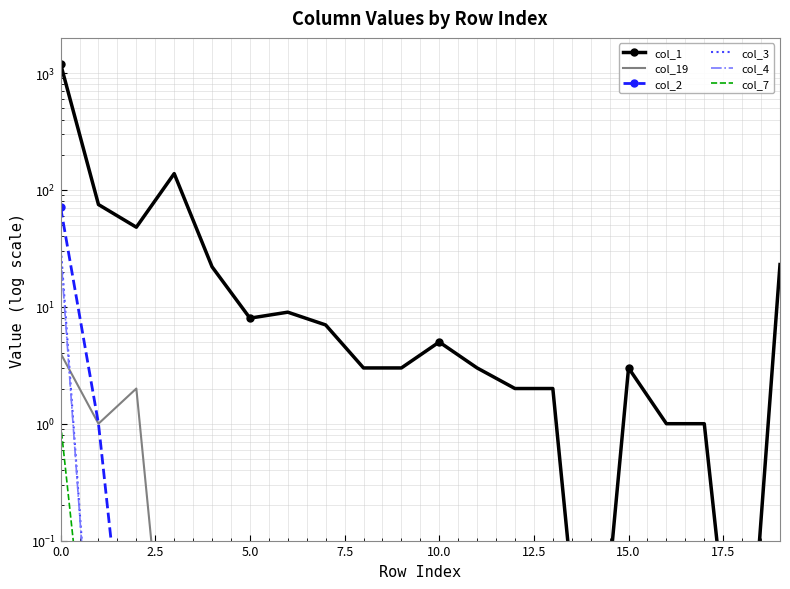

Which label corresponds to the smallest value in the chart?

14